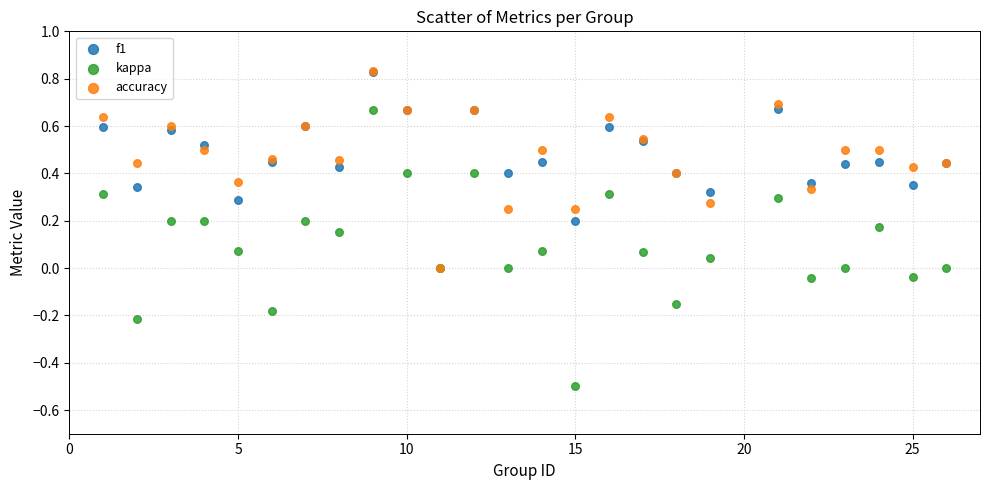

What are all the series names shown in the legend?

f1, kappa, accuracy